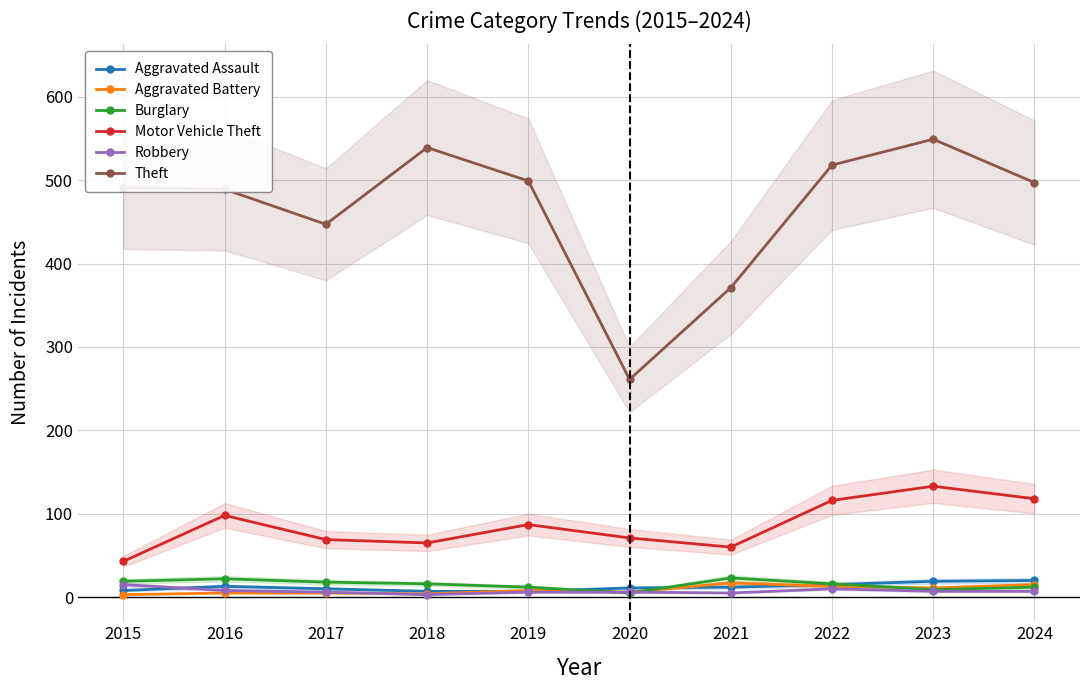

Reading right to left, extract all data points from this chart.

Aggravated Assault: 2024=20	2023=19	2022=15	2021=12	2020=11	2019=7	2018=7	2017=10	2016=13	2015=8
Aggravated Battery: 2024=15	2023=11	2022=13	2021=17	2020=6	2019=8	2018=4	2017=5	2016=5	2015=3
Burglary: 2024=12	2023=9	2022=16	2021=23	2020=5	2019=12	2018=16	2017=18	2016=22	2015=19
Motor Vehicle Theft: 2024=118	2023=133	2022=116	2021=60	2020=71	2019=87	2018=65	2017=69	2016=98	2015=43
Robbery: 2024=7	2023=7	2022=10	2021=5	2020=6	2019=6	2018=3	2017=6	2016=8	2015=15
Theft: 2024=497	2023=549	2022=518	2021=371	2020=261	2019=499	2018=539	2017=447	2016=489	2015=491